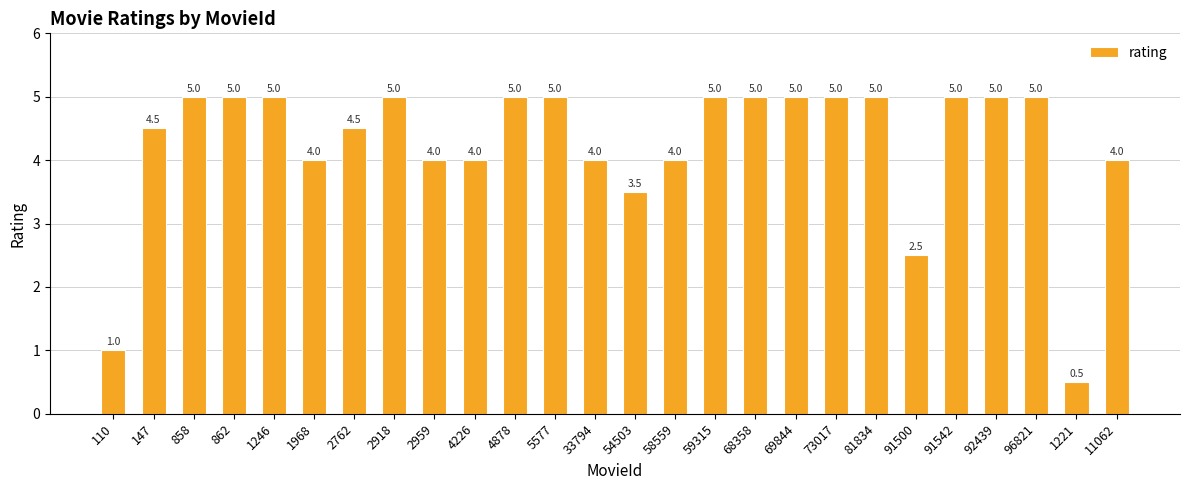

What is the difference between the second highest and minimum values?

4.5